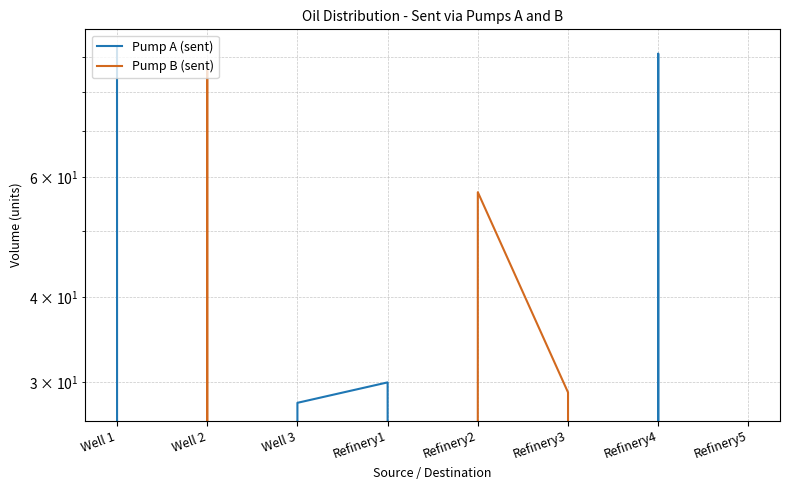

Rank the series at Refinery4 from lowest to highest value.

Pump B (sent), Pump A (sent)